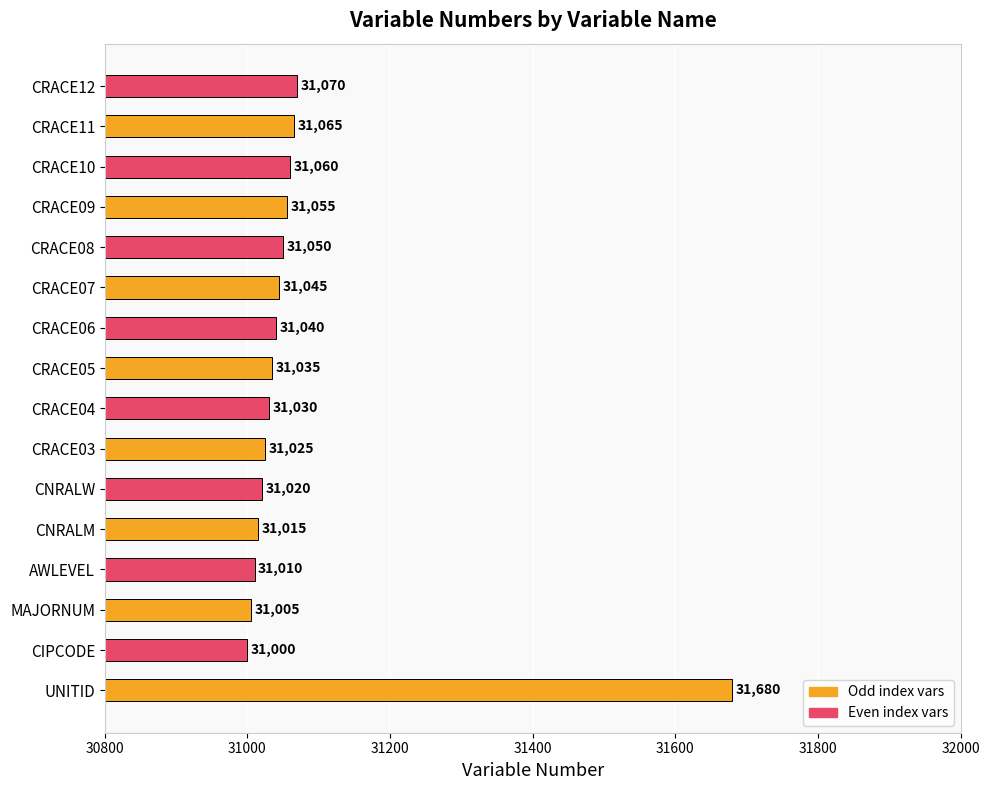

Count the number of data series in this chart.

1